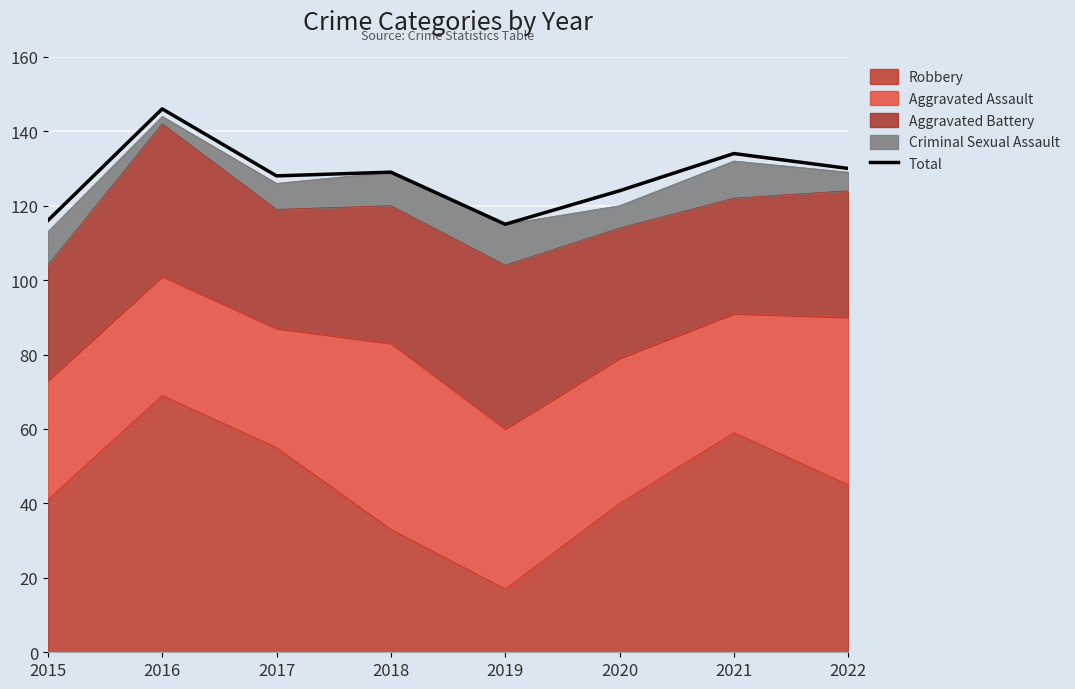

Which label corresponds to the largest value in the chart?

2016